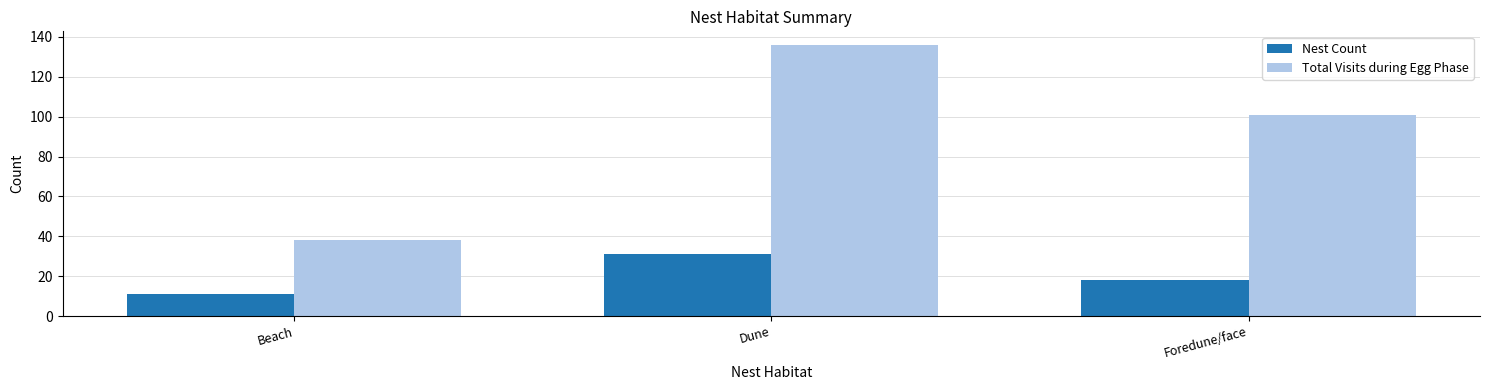

What is the label of the 2nd bar from the right?

Dune